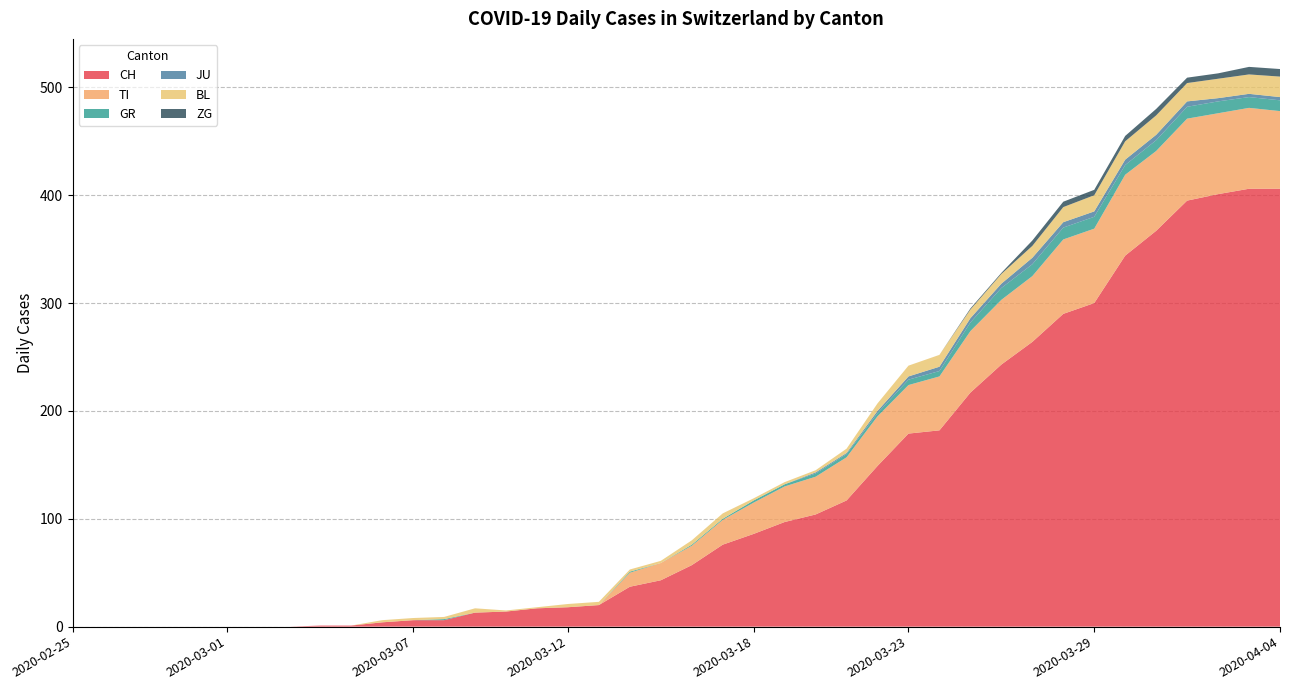

Reading right to left, what are all the values shown in this chart?

CH: 2020-04-04=406	2020-04-03=406	2020-04-02=401	2020-04-01=395	2020-03-31=367	2020-03-30=344	2020-03-29=300	2020-03-28=290	2020-03-27=264	2020-03-26=243	2020-03-25=217	2020-03-24=182	2020-03-23=179	2020-03-22=149	2020-03-21=117	2020-03-20=104	2020-03-19=97	2020-03-18=86	2020-03-17=76	2020-03-16=57	2020-03-15=43	2020-03-14=37	2020-03-13=20	2020-03-12=18	2020-03-11=17	2020-03-10=14	2020-03-09=13	2020-03-08=6	2020-03-07=6	2020-03-06=4	2020-03-05=1	2020-03-04=1	2020-03-03=0	2020-03-02=0	2020-03-01=0	2020-02-29=0	2020-02-28=0	2020-02-27=0	2020-02-26=0	2020-02-25=0
TI: 2020-04-04=72	2020-04-03=75	2020-04-02=75	2020-04-01=76	2020-03-31=74	2020-03-30=75	2020-03-29=69	2020-03-28=69	2020-03-27=61	2020-03-26=60	2020-03-25=57	2020-03-24=50	2020-03-23=45	2020-03-22=46	2020-03-21=40	2020-03-20=35	2020-03-19=33	2020-03-18=29	2020-03-17=23	2020-03-16=18	2020-03-15=16	2020-03-14=13	2020-03-13=0	2020-03-12=0	2020-03-11=0	2020-03-10=0	2020-03-09=0	2020-03-08=0	2020-03-07=0	2020-03-06=0	2020-03-05=0	2020-03-04=0	2020-03-03=0	2020-03-02=0	2020-03-01=0	2020-02-29=0	2020-02-28=0	2020-02-27=0	2020-02-26=0	2020-02-25=0
GR: 2020-04-04=10	2020-04-03=10	2020-04-02=11	2020-04-01=11	2020-03-31=10	2020-03-30=9	2020-03-29=11	2020-03-28=11	2020-03-27=11	2020-03-26=11	2020-03-25=8	2020-03-24=5	2020-03-23=5	2020-03-22=3	2020-03-21=3	2020-03-20=3	2020-03-19=2	2020-03-18=2	2020-03-17=1	2020-03-16=1	2020-03-15=0	2020-03-14=1	2020-03-13=0	2020-03-12=0	2020-03-11=0	2020-03-10=0	2020-03-09=0	2020-03-08=1	2020-03-07=0	2020-03-06=0	2020-03-05=0	2020-03-04=0	2020-03-03=0	2020-03-02=0	2020-03-01=0	2020-02-29=0	2020-02-28=0	2020-02-27=0	2020-02-26=0	2020-02-25=0
JU: 2020-04-04=3	2020-04-03=3	2020-04-02=3	2020-04-01=5	2020-03-31=5	2020-03-30=5	2020-03-29=5	2020-03-28=5	2020-03-27=6	2020-03-26=4	2020-03-25=4	2020-03-24=4	2020-03-23=3	2020-03-22=2	2020-03-21=1	2020-03-20=1	2020-03-19=0	2020-03-18=0	2020-03-17=0	2020-03-16=0	2020-03-15=0	2020-03-14=0	2020-03-13=0	2020-03-12=0	2020-03-11=0	2020-03-10=0	2020-03-09=0	2020-03-08=0	2020-03-07=0	2020-03-06=0	2020-03-05=0	2020-03-04=0	2020-03-03=0	2020-03-02=0	2020-03-01=0	2020-02-29=0	2020-02-28=0	2020-02-27=0	2020-02-26=0	2020-02-25=0
BL: 2020-04-04=19	2020-04-03=18	2020-04-02=18	2020-04-01=17	2020-03-31=18	2020-03-30=17	2020-03-29=15	2020-03-28=14	2020-03-27=11	2020-03-26=9	2020-03-25=8	2020-03-24=11	2020-03-23=10	2020-03-22=7	2020-03-21=4	2020-03-20=2	2020-03-19=2	2020-03-18=2	2020-03-17=5	2020-03-16=4	2020-03-15=2	2020-03-14=2	2020-03-13=3	2020-03-12=3	2020-03-11=1	2020-03-10=1	2020-03-09=4	2020-03-08=2	2020-03-07=2	2020-03-06=2	2020-03-05=0	2020-03-04=0	2020-03-03=0	2020-03-02=0	2020-03-01=0	2020-02-29=0	2020-02-28=0	2020-02-27=0	2020-02-26=0	2020-02-25=0
ZG: 2020-04-04=7	2020-04-03=7	2020-04-02=5	2020-04-01=5	2020-03-31=6	2020-03-30=5	2020-03-29=5	2020-03-28=5	2020-03-27=5	2020-03-26=1	2020-03-25=1	2020-03-24=0	2020-03-23=0	2020-03-22=0	2020-03-21=0	2020-03-20=0	2020-03-19=0	2020-03-18=0	2020-03-17=0	2020-03-16=0	2020-03-15=0	2020-03-14=0	2020-03-13=0	2020-03-12=0	2020-03-11=0	2020-03-10=0	2020-03-09=0	2020-03-08=0	2020-03-07=0	2020-03-06=0	2020-03-05=0	2020-03-04=0	2020-03-03=0	2020-03-02=0	2020-03-01=0	2020-02-29=0	2020-02-28=0	2020-02-27=0	2020-02-26=0	2020-02-25=0